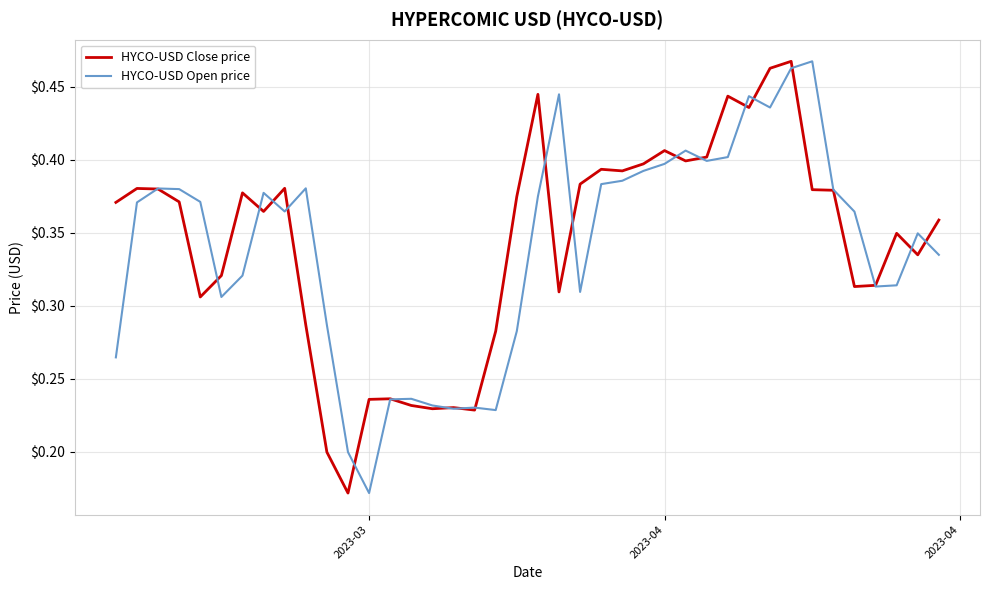

What are all the series names shown in the legend?

HYCO-USD Close price, HYCO-USD Open price